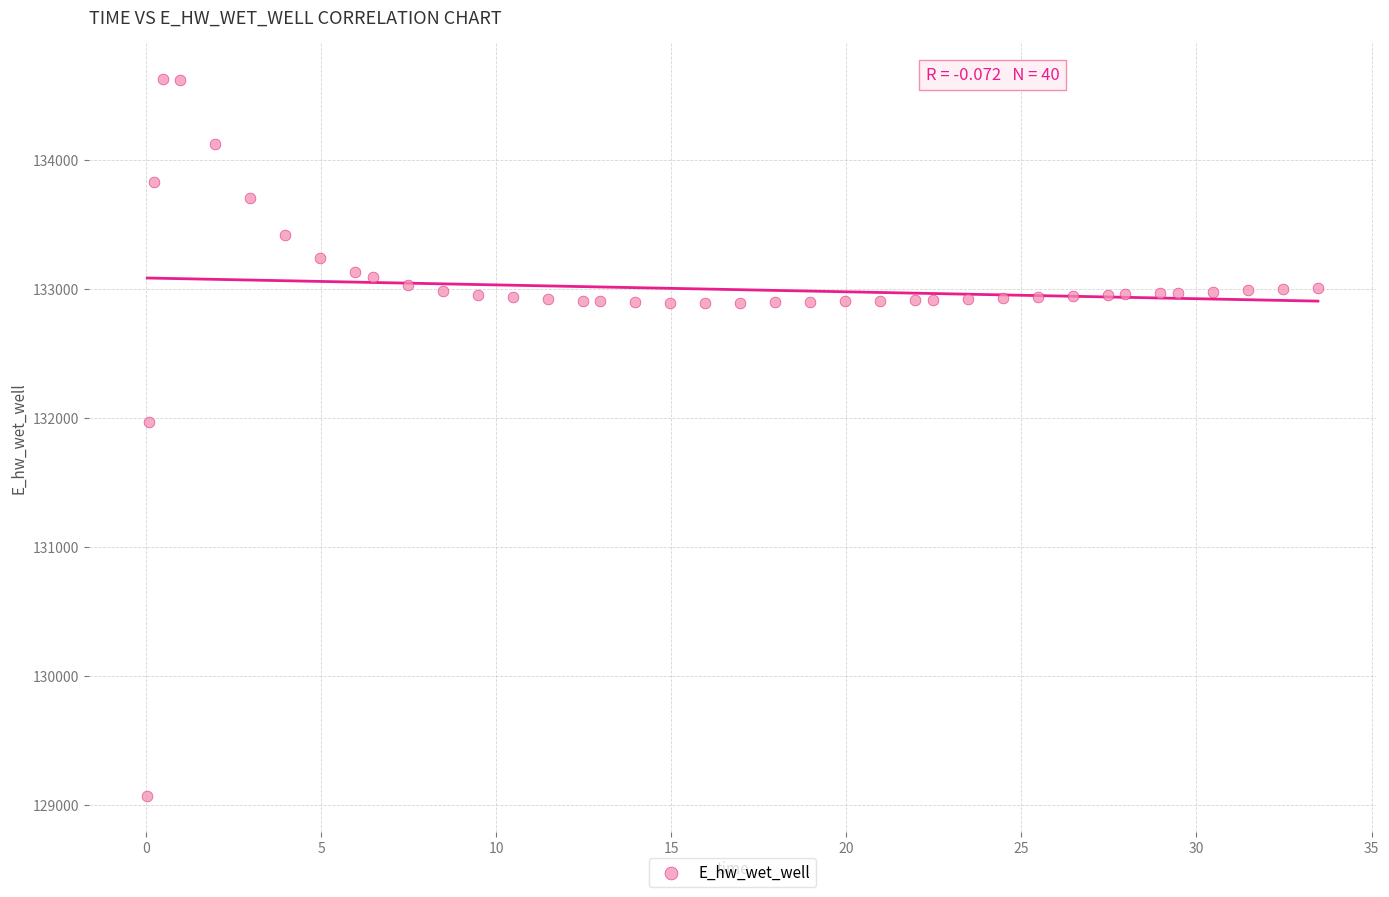

What is the range of X values (max minus min)?

33.4